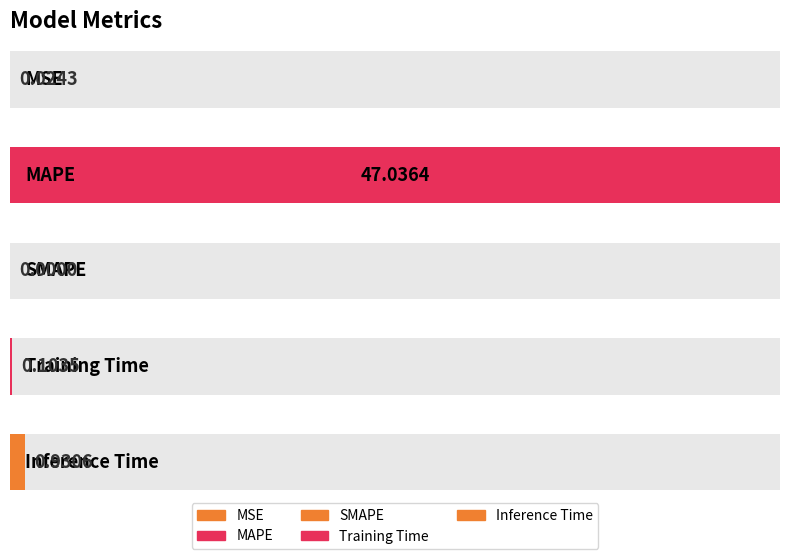

At which category does the chart reach its minimum across all series?

SMAPE